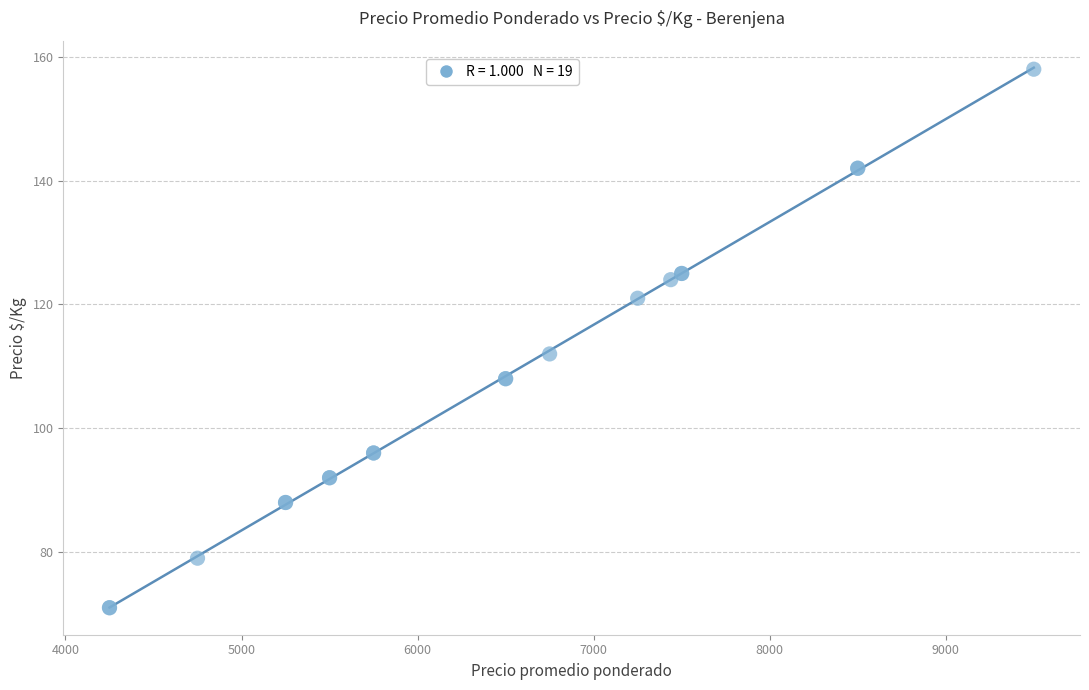

What Y value in the scatter plot is closest to 114?

112